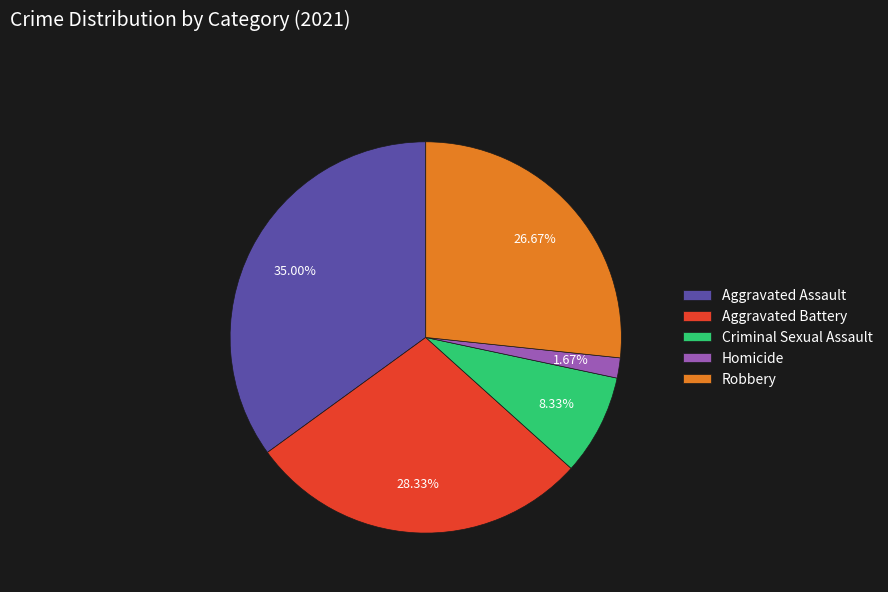

What is the smallest slice in the pie chart?

Homicide